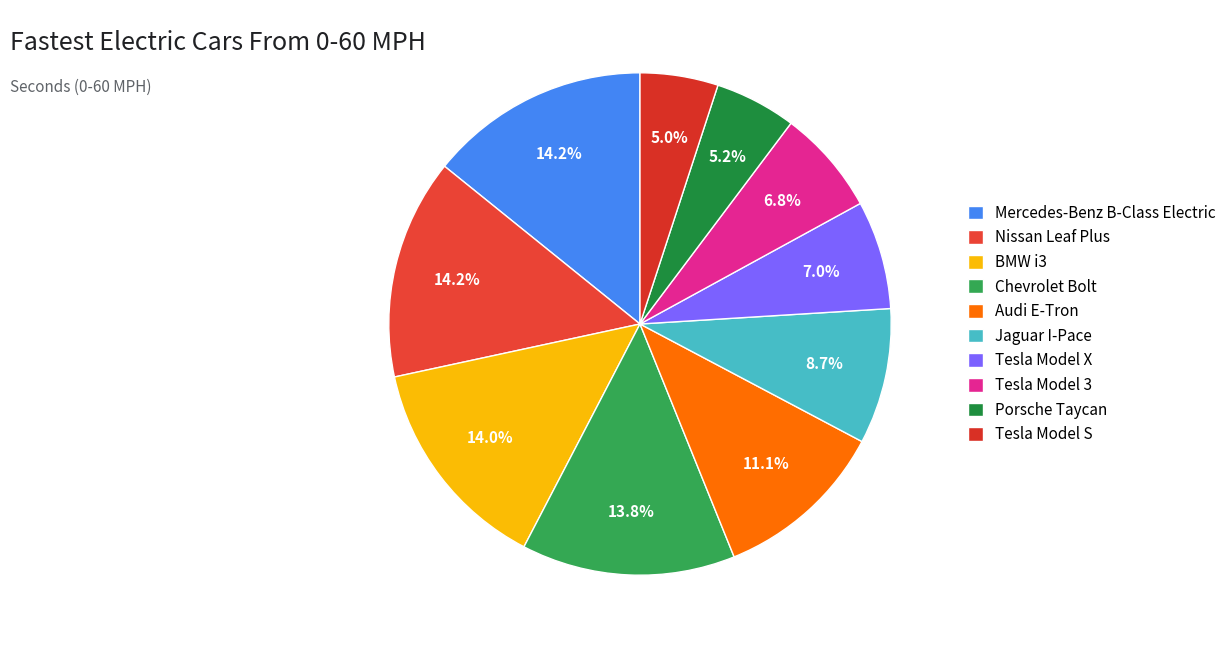

Which category has the smallest portion of the pie?

Tesla Model S